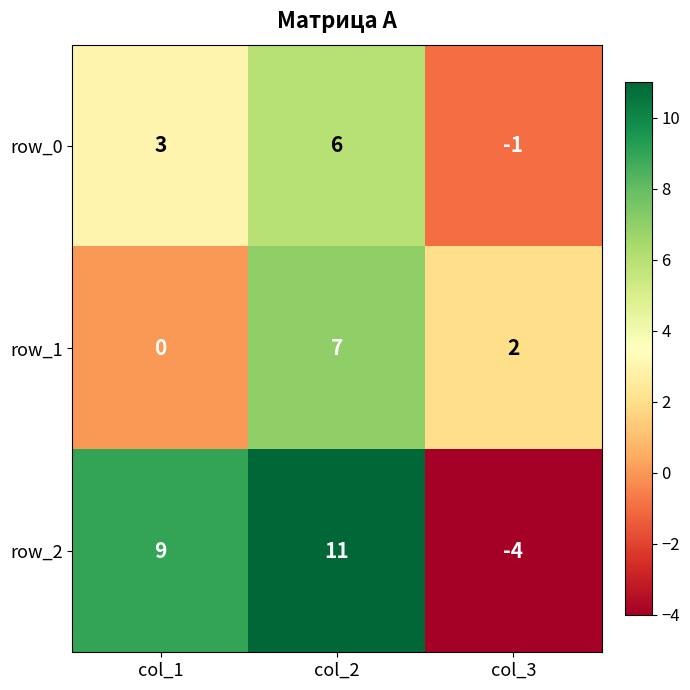

Where is row_2 nearest to the value 3?

col_1